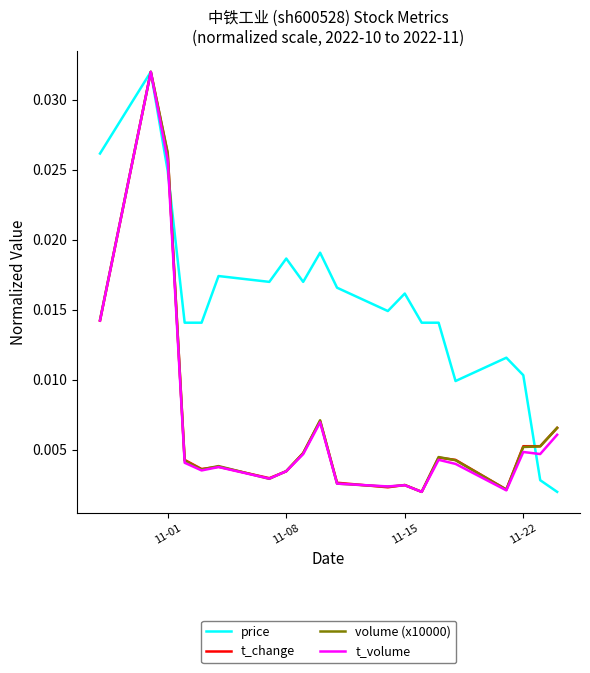

Is it true that t_volume equals 0.0 at 11-22?

True